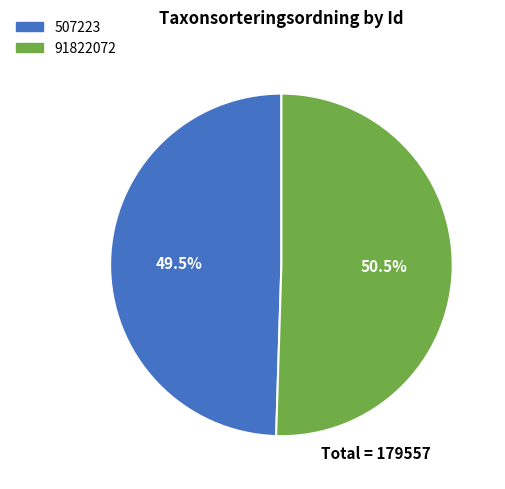

What is the ratio of the value at 91822072 to the value at 507223?

1.0